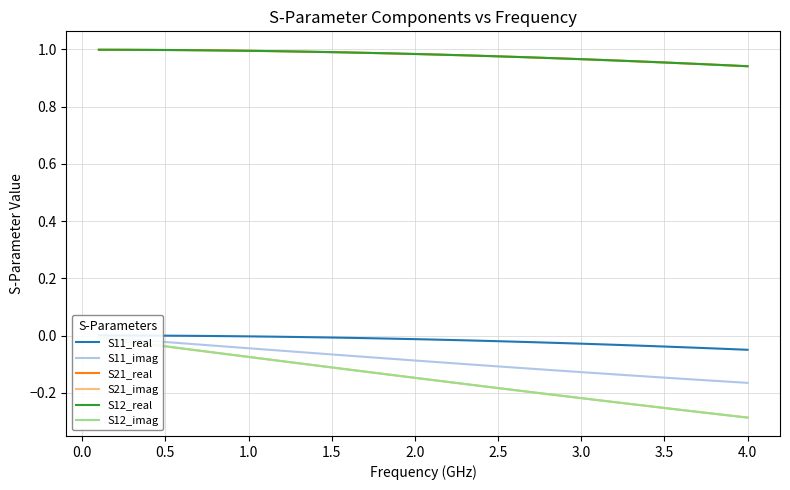

Does the chart display data point markers on the line(s)?

No